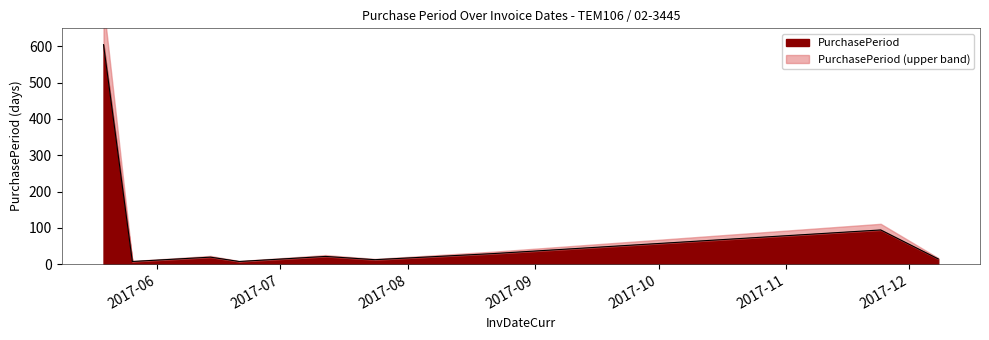

What is the sum of the values at 2017-05-19 and 2017-08-22?

634